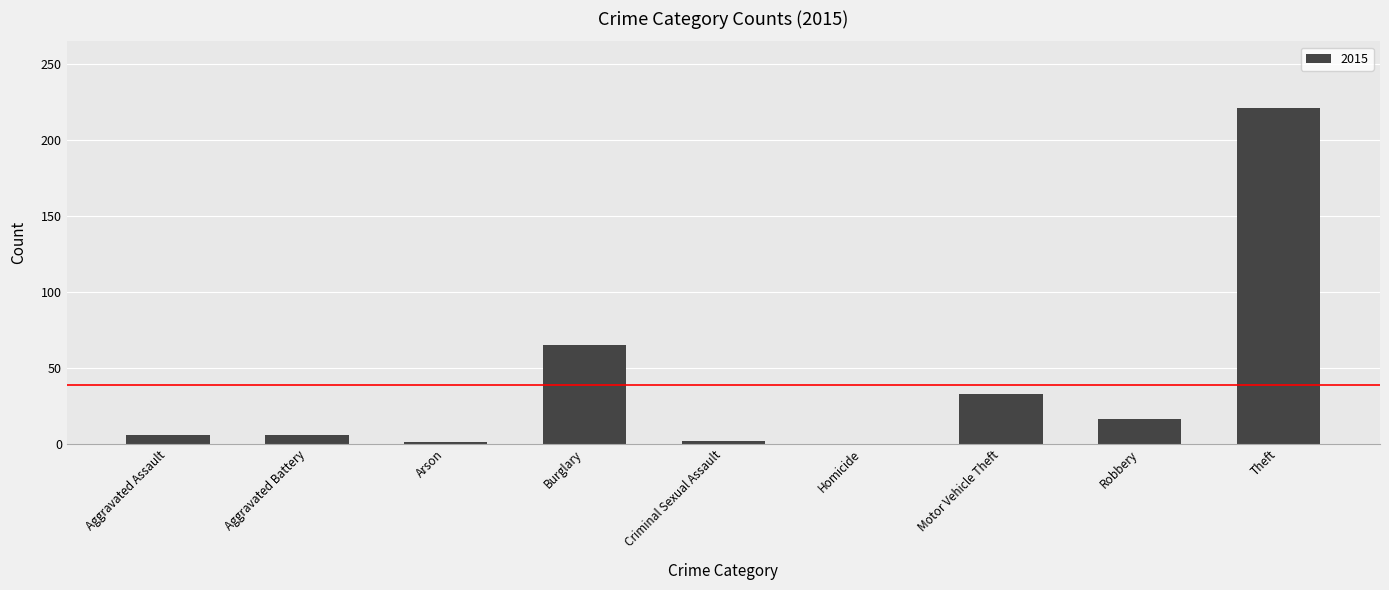

What is the sum of all values?

350